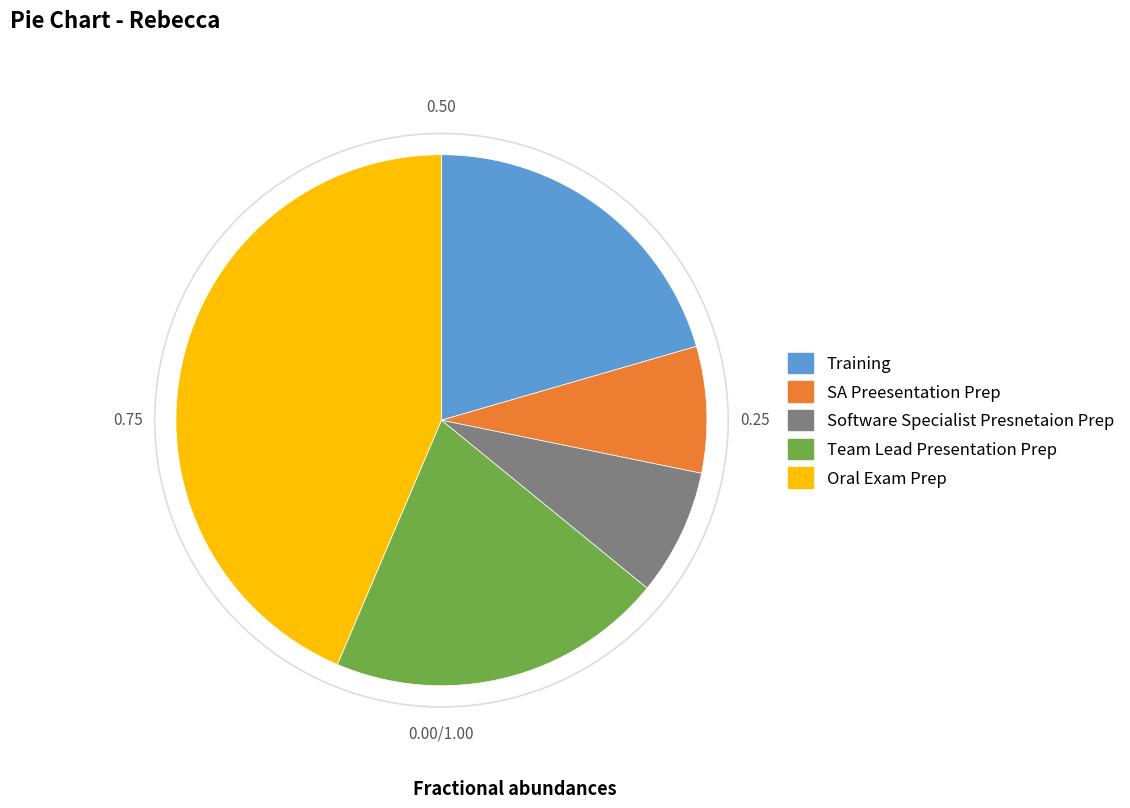

How many segments does this pie chart have?

5